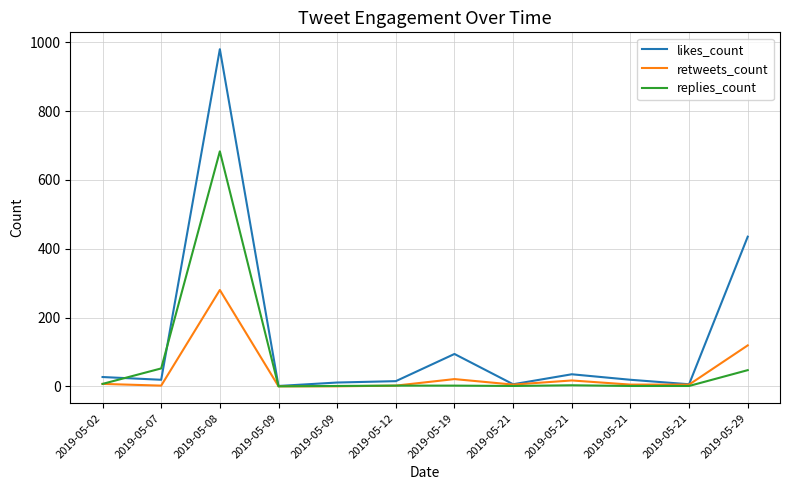

Does the chart have visible grid lines?

Yes